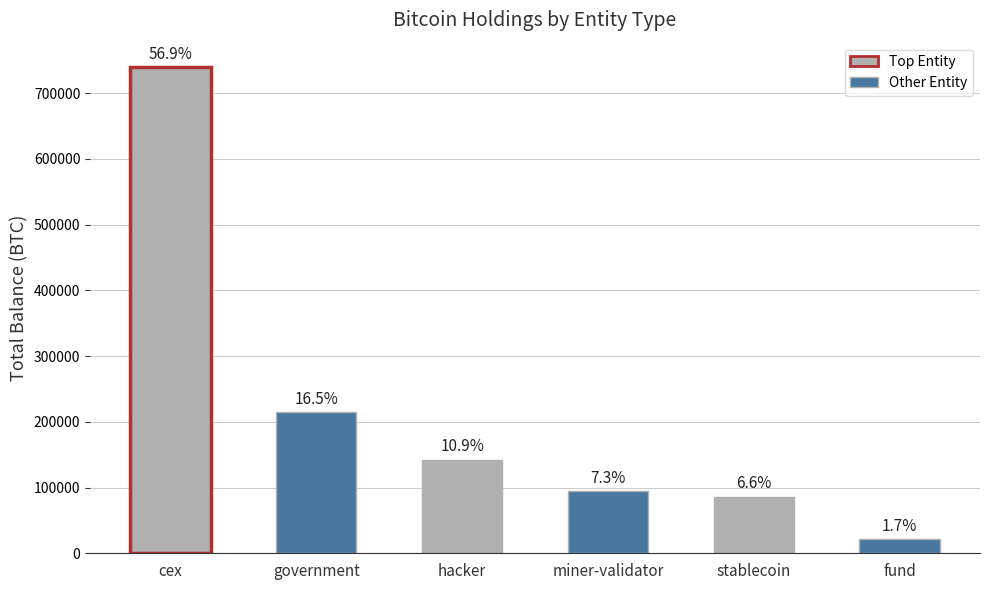

Does the chart contain any negative values?

No